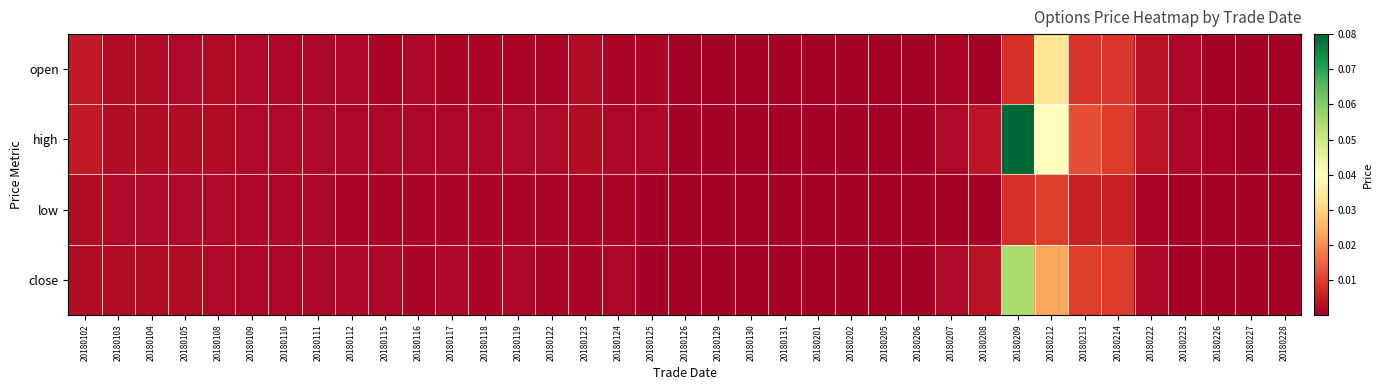

Which label corresponds to the smallest value in the chart?

20180208